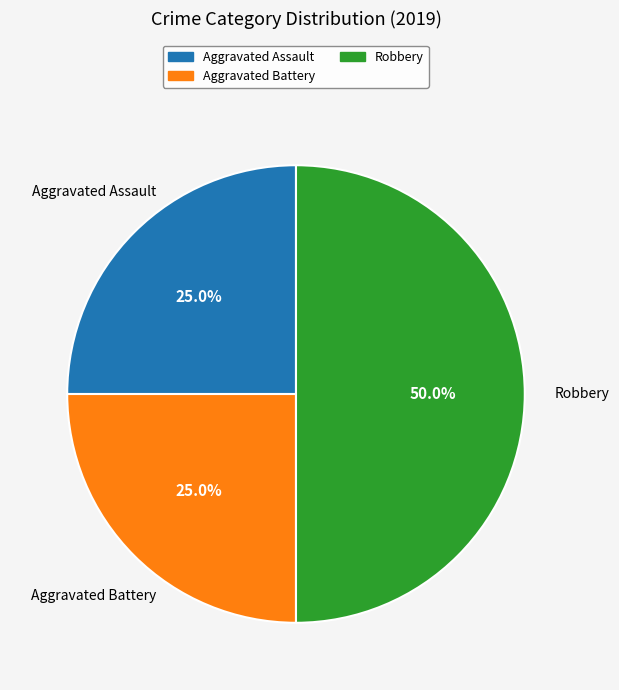

Count the number of slices in the pie.

3